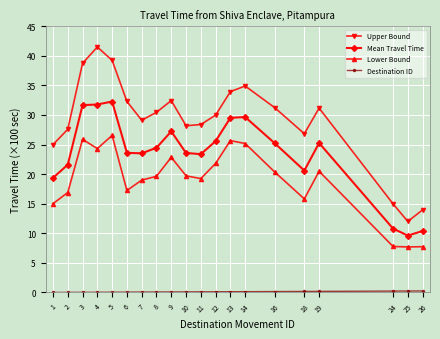

At which label does Mean Travel Time first exceed 2446?

3